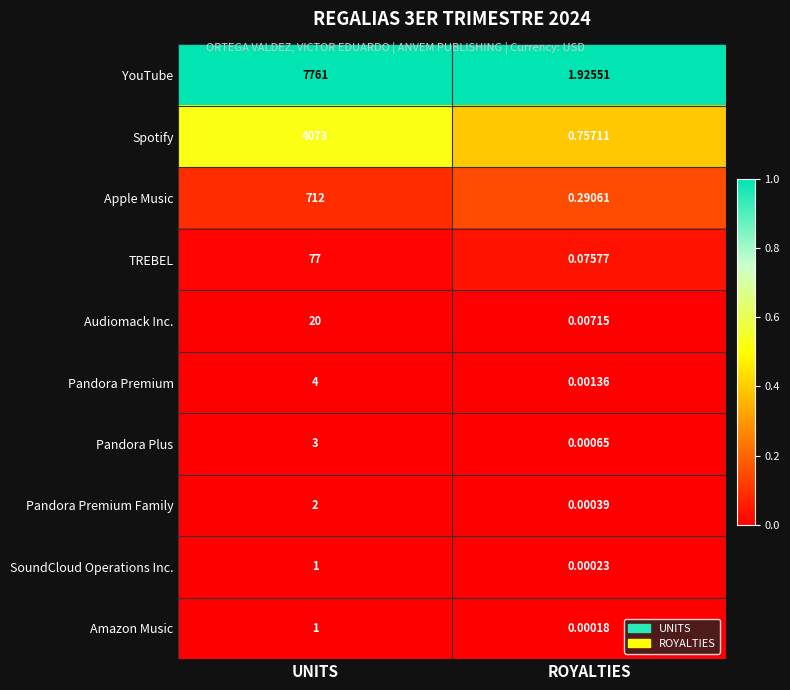

At which label is YouTube closest to 3881?

ROYALTIES